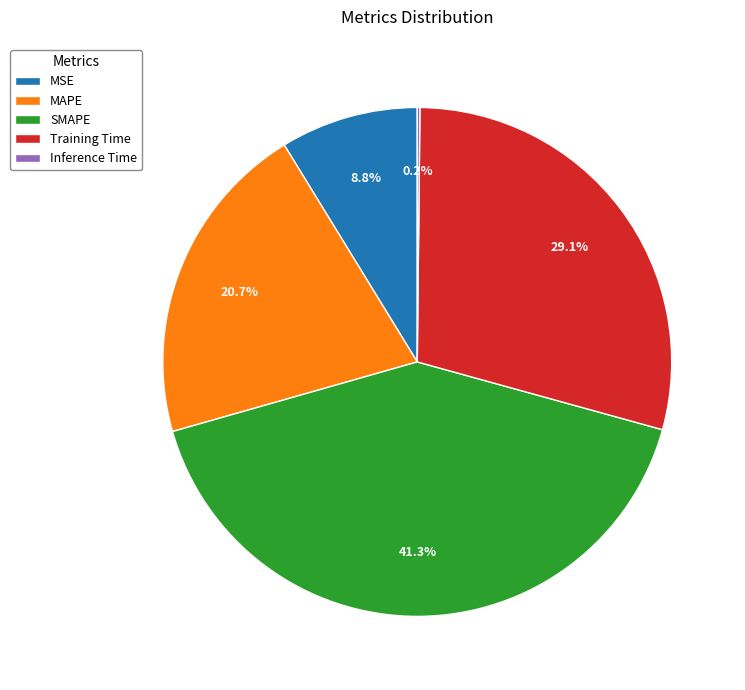

Is there any slice that represents more than half of the pie?

No